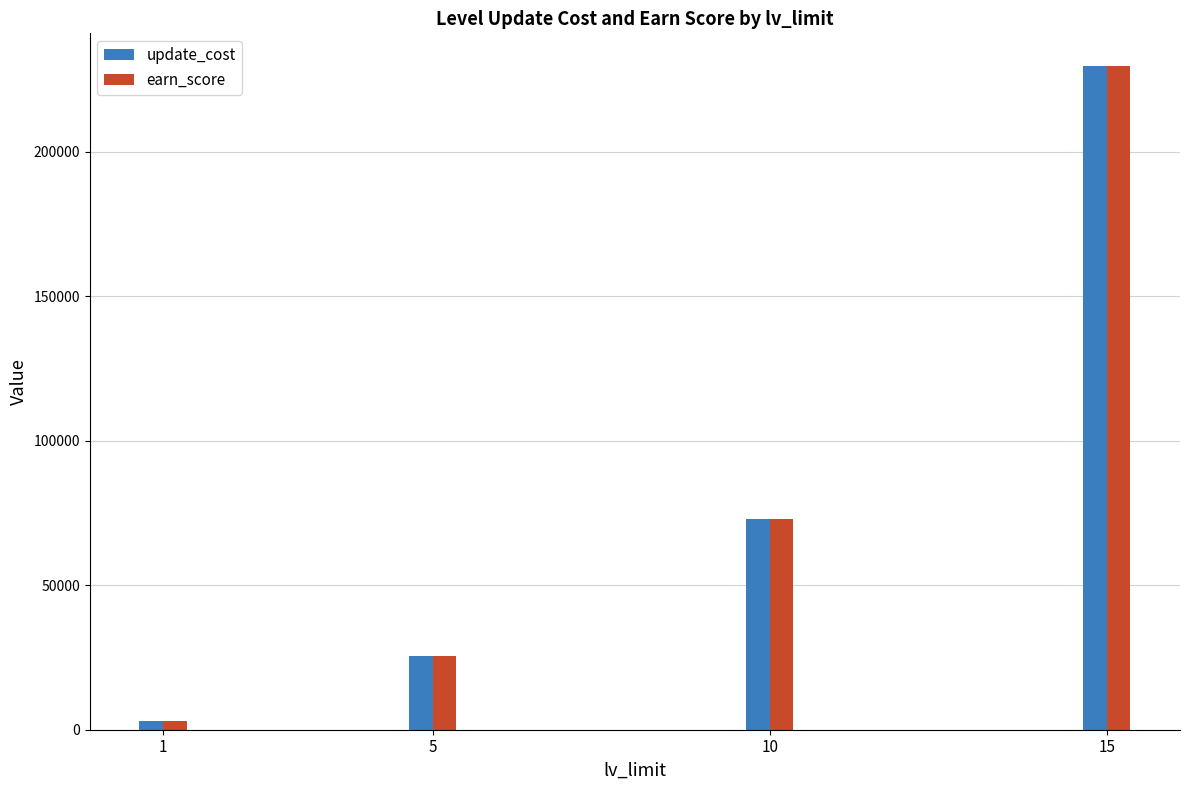

Rank the categories by update_cost value from highest to lowest.

15, 10, 5, 1